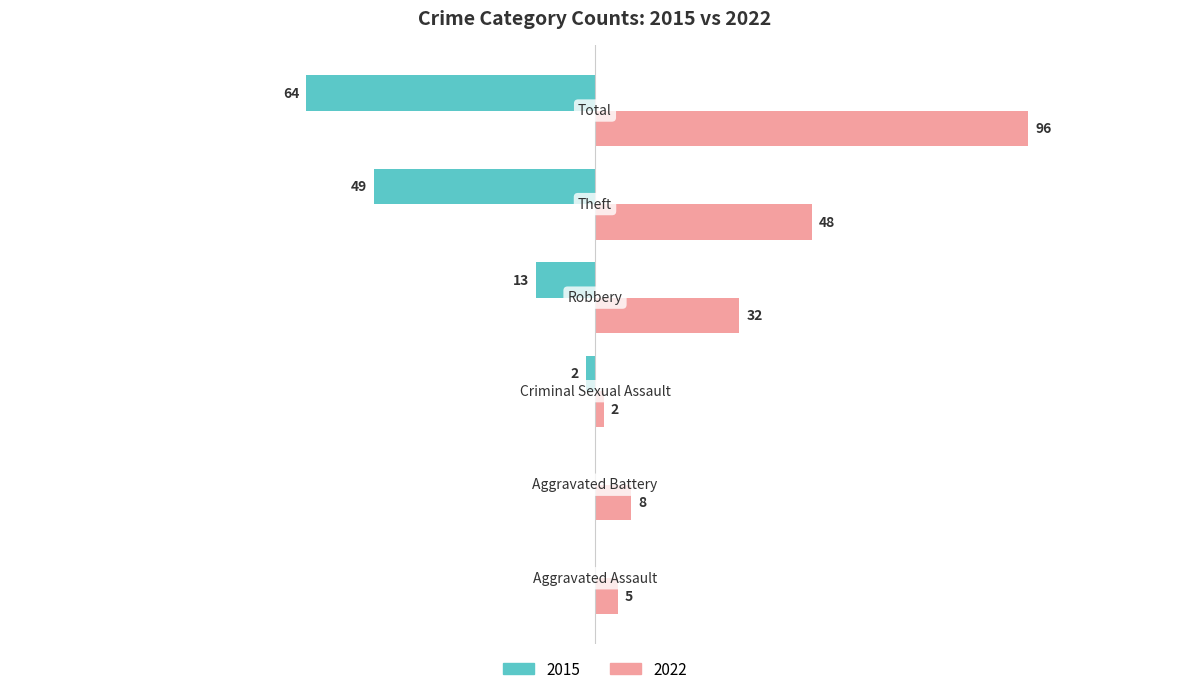

What position from the left is Robbery?

4